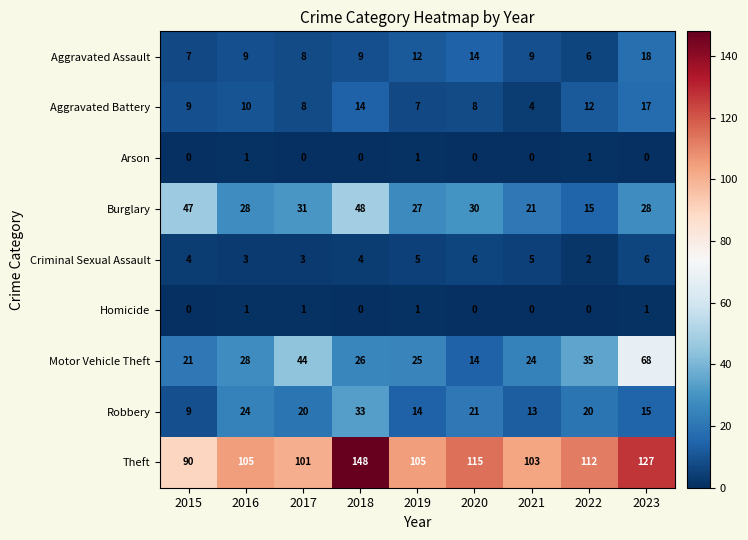

What value does the Burglary series have at 2016?

28